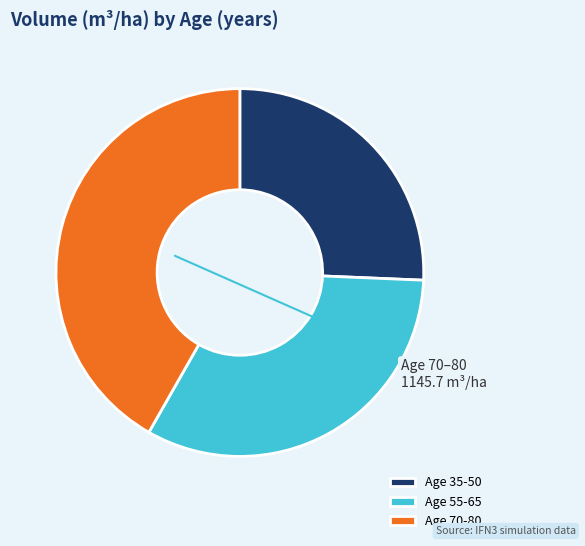

Rank the categories by value from lowest to highest.

Age 35-50, Age 55-65, Age 70-80